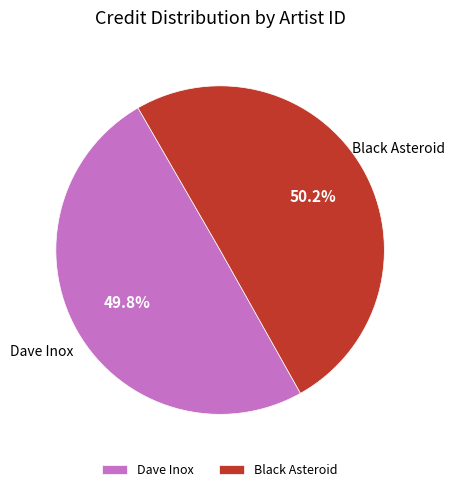

Combined, what portion of the pie is Dave Inox and Black Asteroid?

100.0%